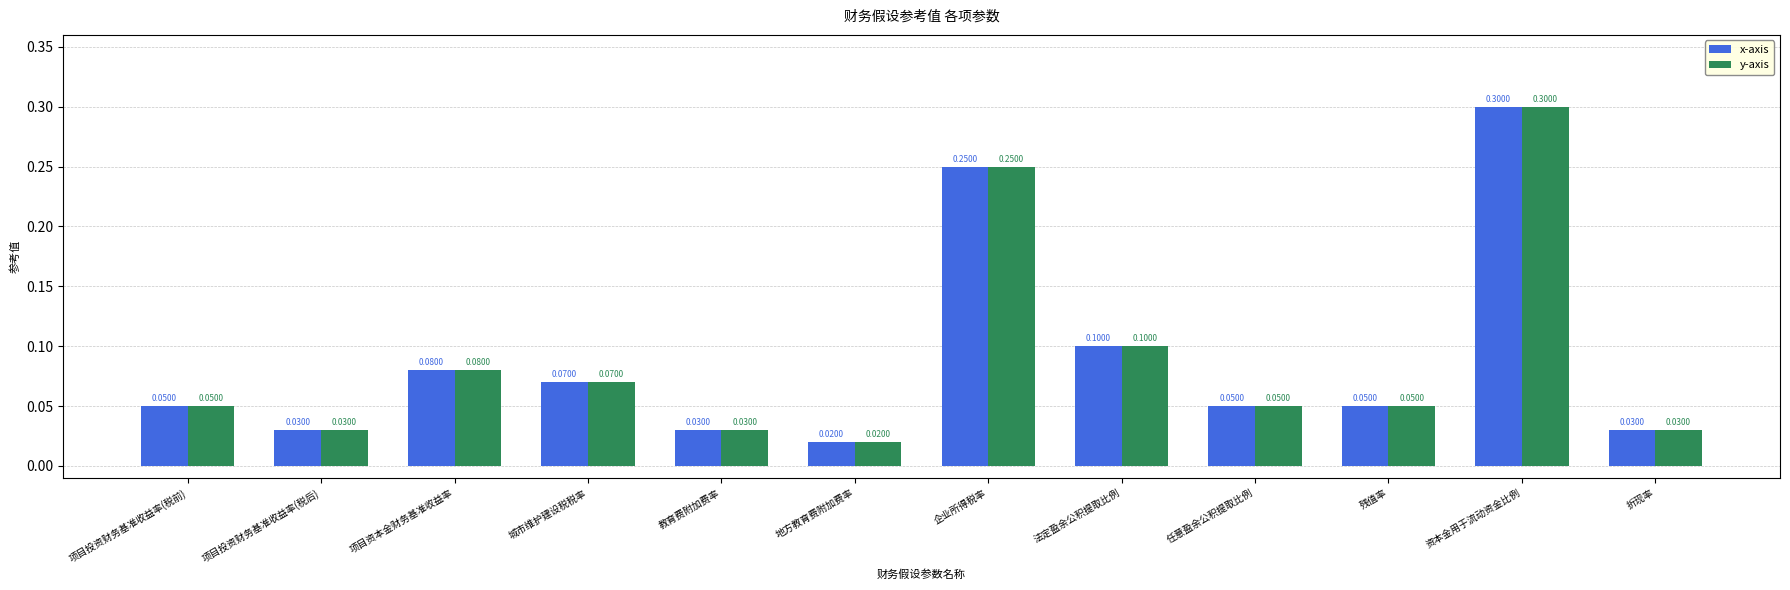

How many bars are there in each group?

2